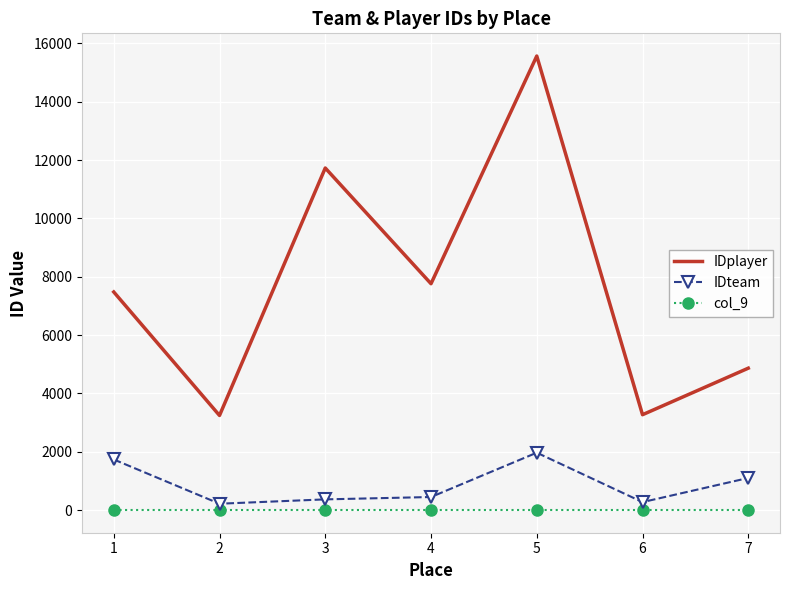

At 5, list the series in order from smallest to largest.

col_9, IDteam, IDplayer